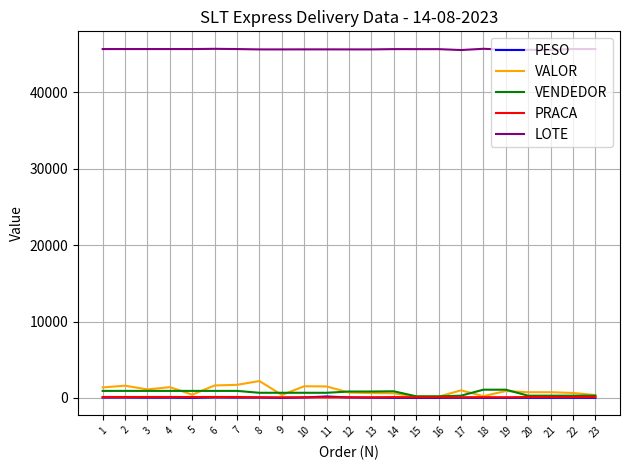

True or false: PESO and LOTE cross at least once.

False